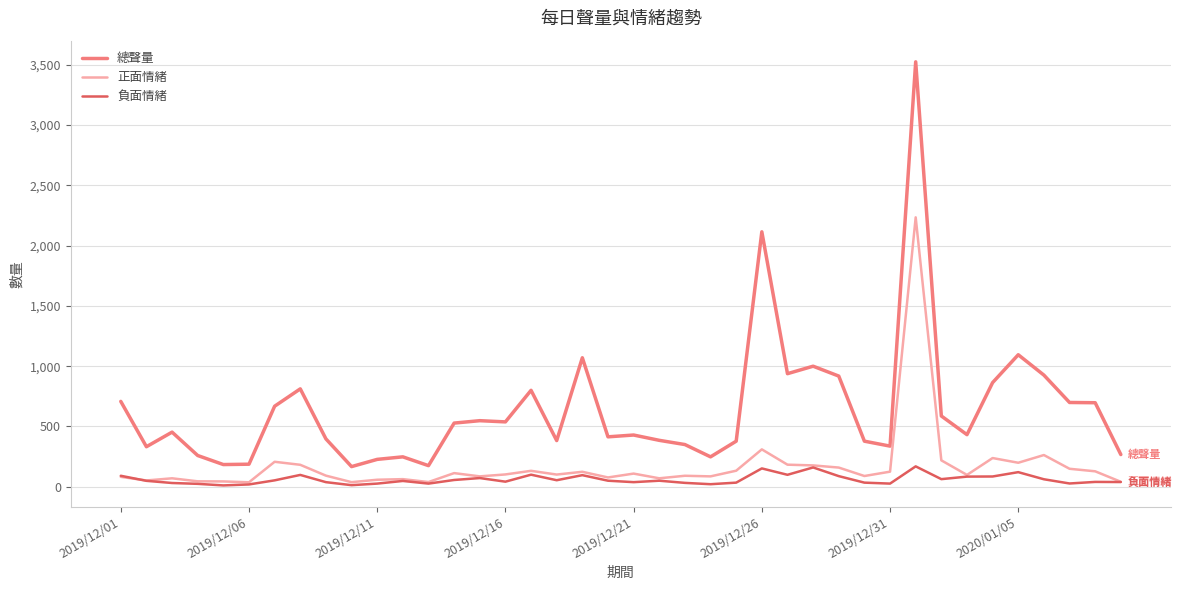

What is the sum of all 正面情緒 values?

6846